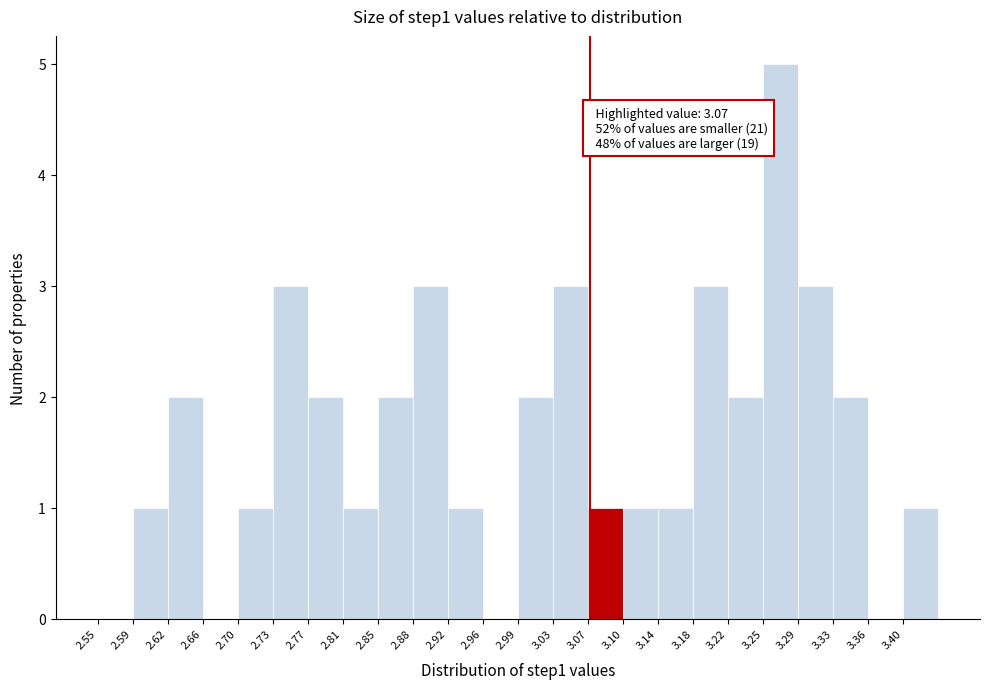

Over which range of the x-axis is the bar tallest?

3.253 to 3.290